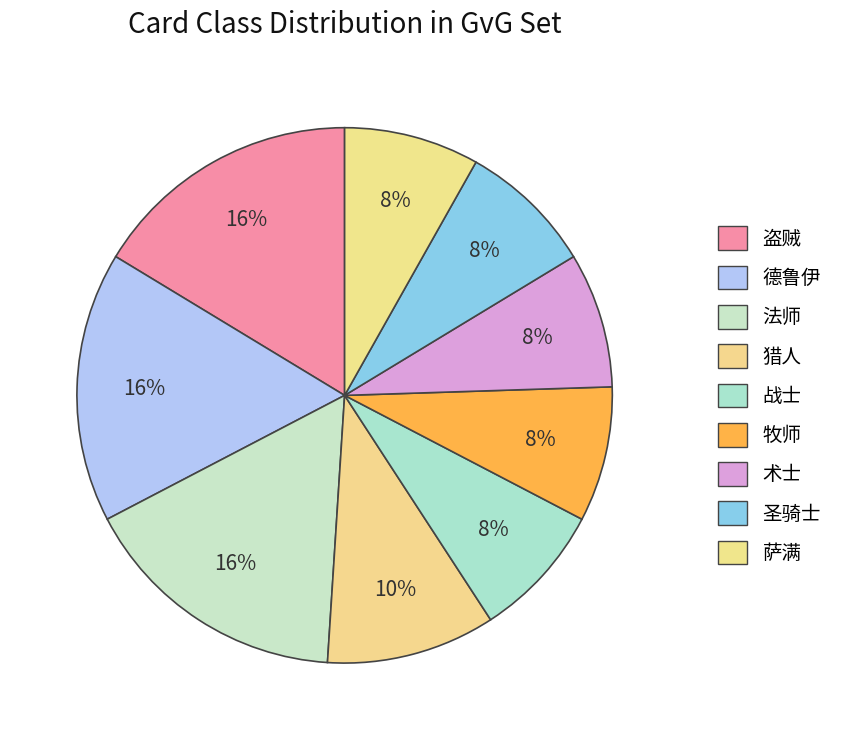

What percentage is NOT represented by 萨满?

91.8%